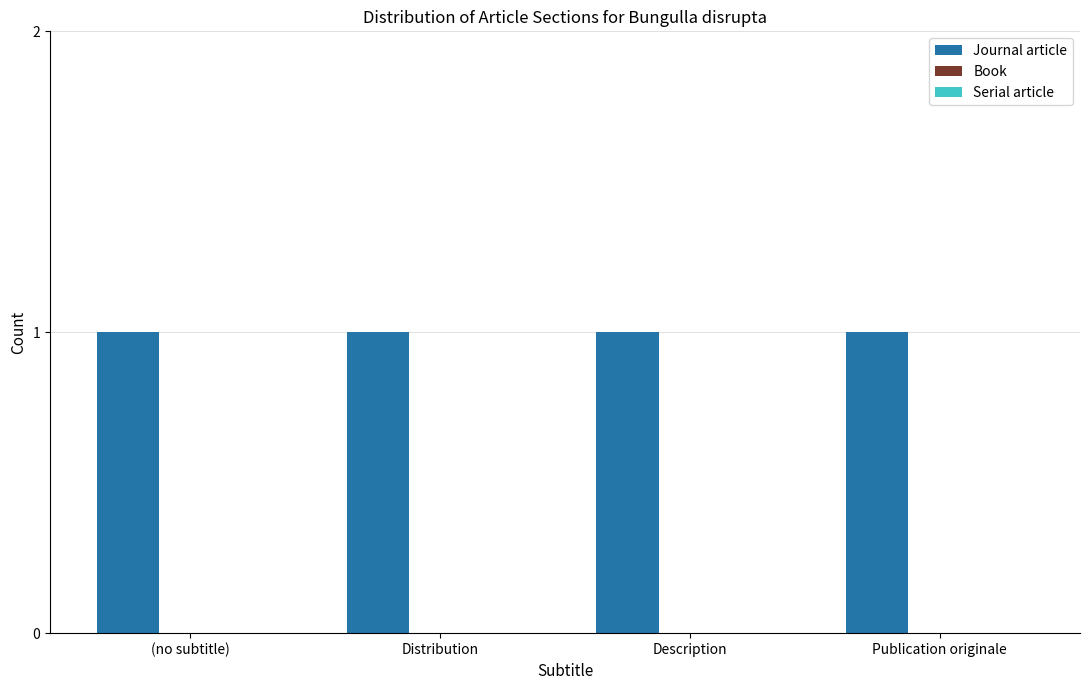

Reading left to right, extract all data points from this chart.

Journal article: (no subtitle)=1	Distribution=1	Description=1	Publication originale=1
Book: (no subtitle)=0	Distribution=0	Description=0	Publication originale=0
Serial article: (no subtitle)=0	Distribution=0	Description=0	Publication originale=0